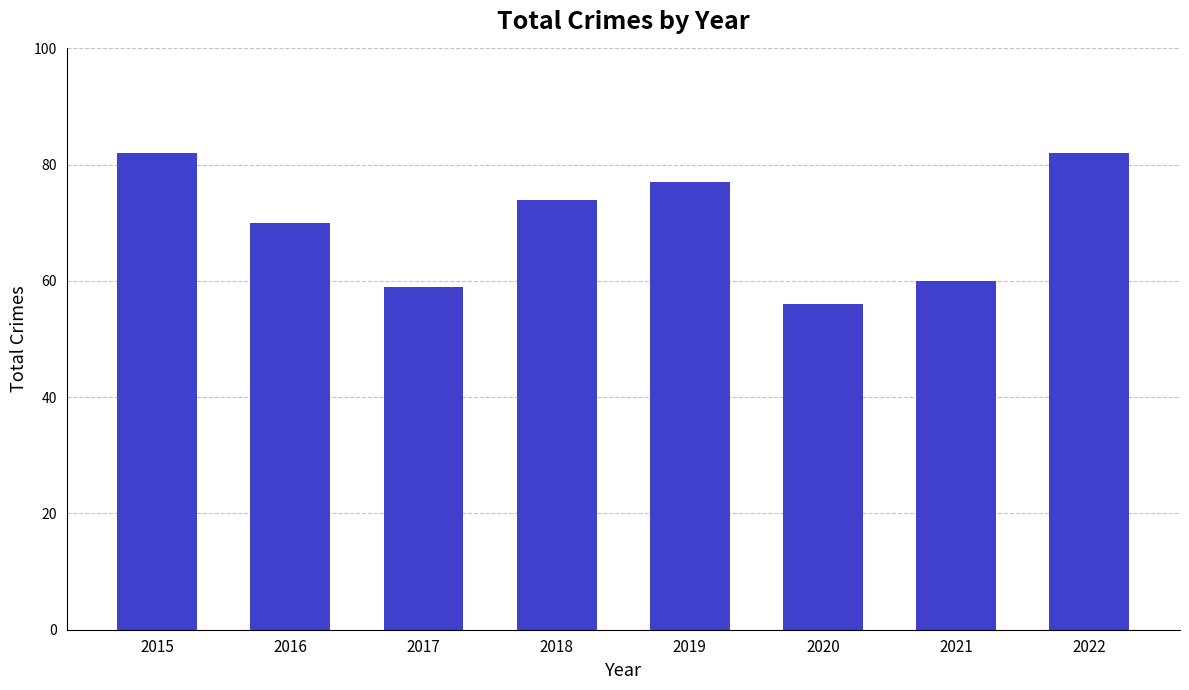

What is the change in value from 2017 to 2022?

+23